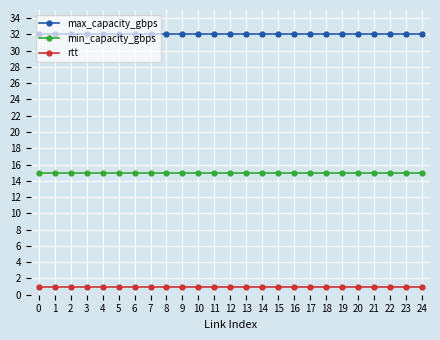

True or false: rtt and min_capacity_gbps cross at least once.

False